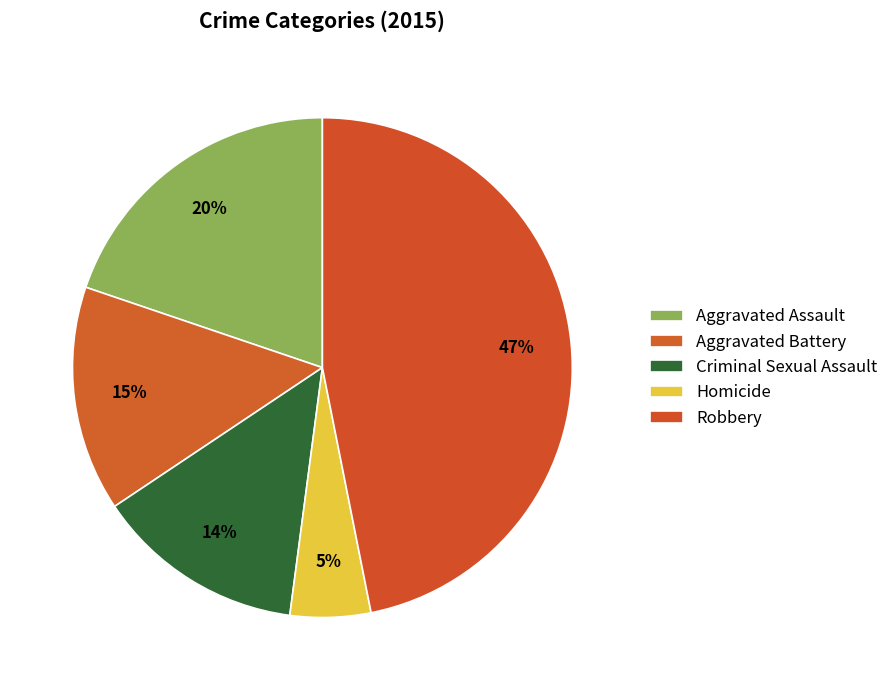

To the nearest percent, what is the combined percentage of Criminal Sexual Assault and Homicide?

19%